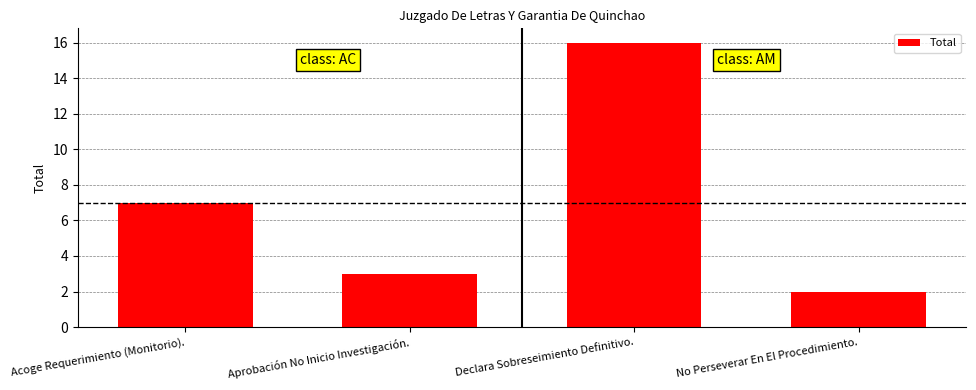

What is the difference between the maximum and second lowest values?

13